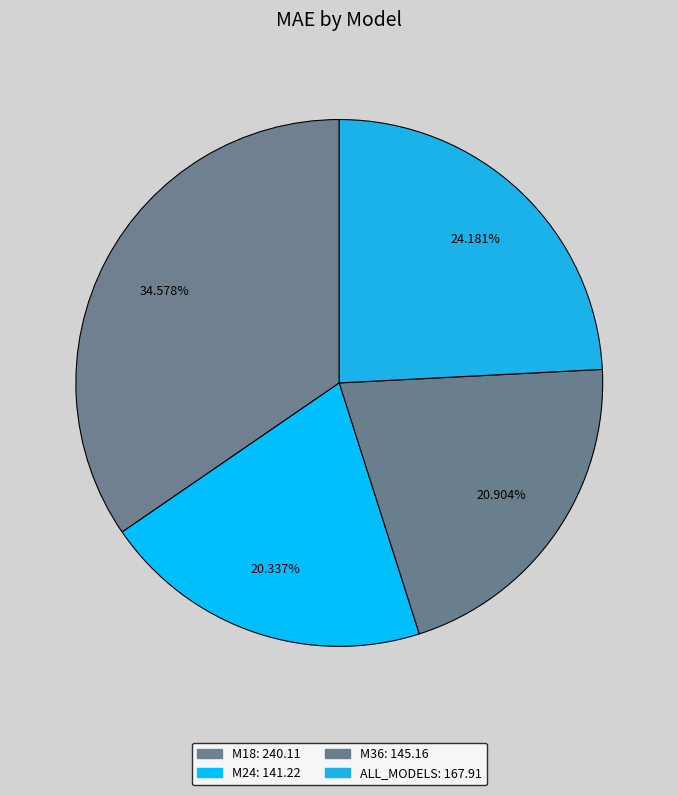

Which category has the smallest portion of the pie?

M24